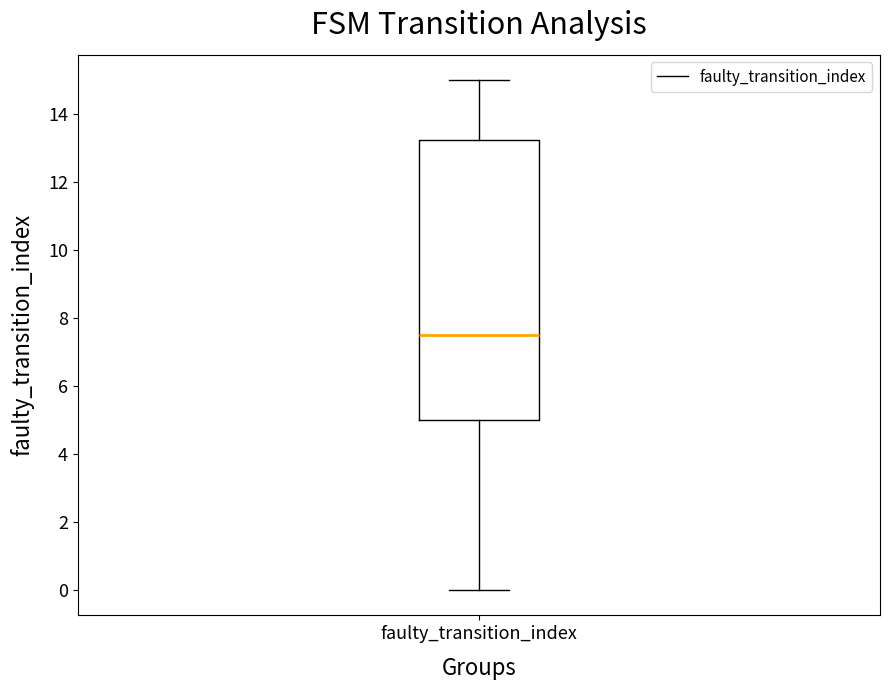

Where is the upper edge of the box for faulty_transition_index on the y-axis? The values are not printed on the chart, so give them approximately, as read against the axis.

13.2